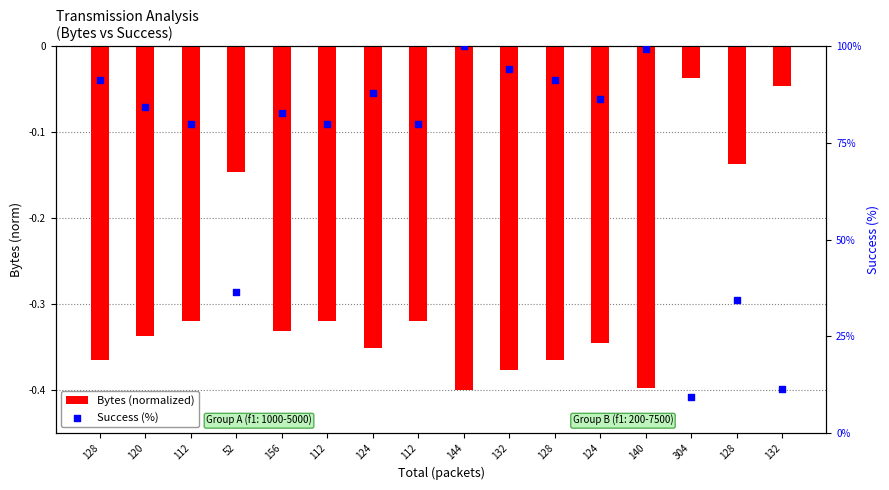

At how many categories does at least one series exceed 72?

12